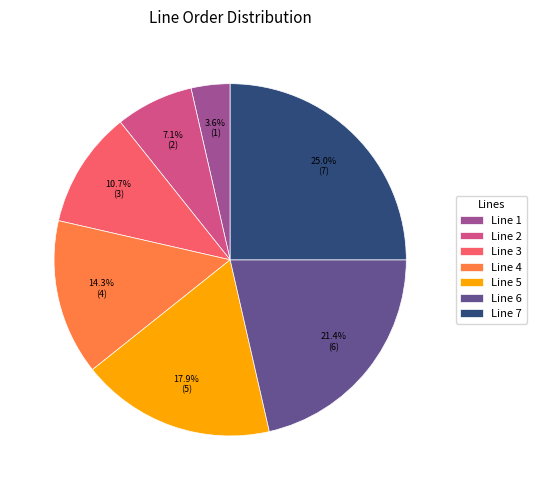

Combined, what portion of the pie is Line 3 and Line 7?

35.7%